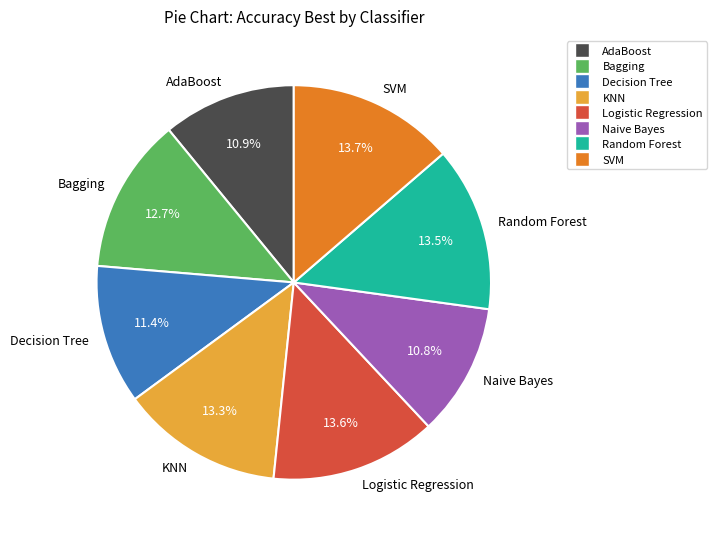

Combined, do KNN and Decision Tree account for over 50%?

No